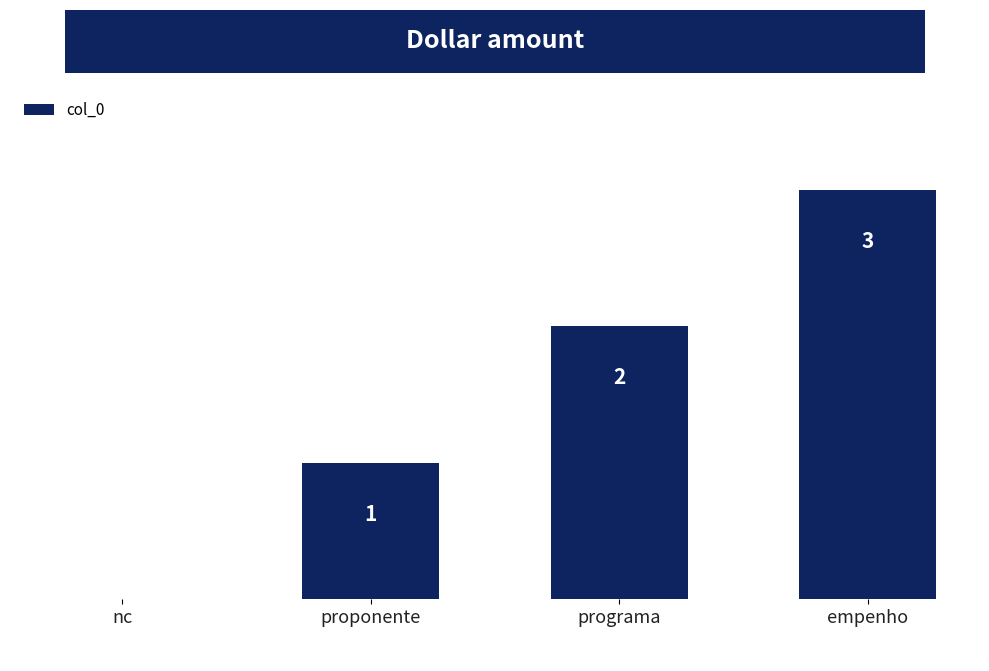

Where is the data nearest to the value 1?

proponente